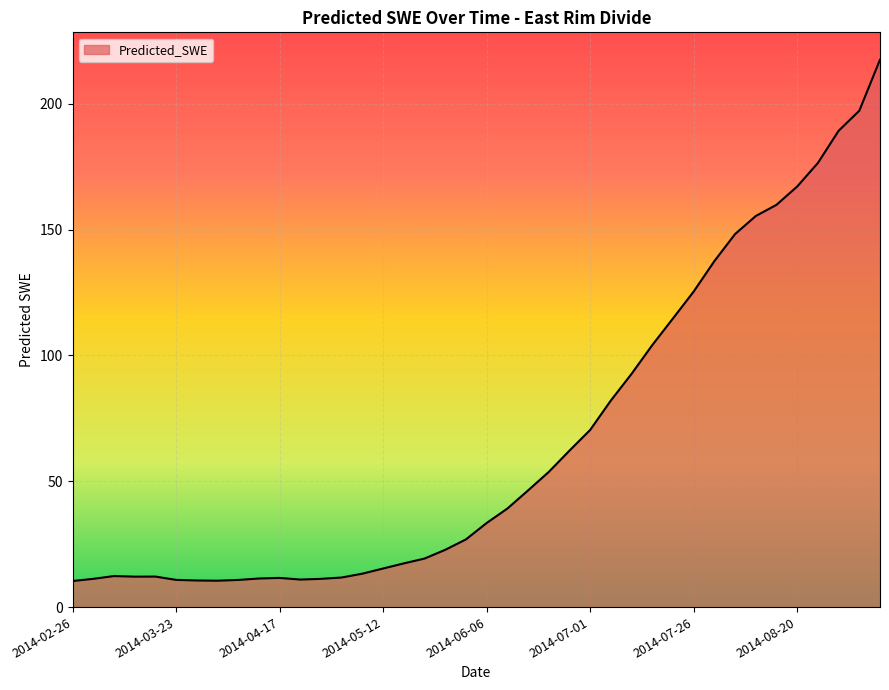

What is the smallest value displayed?

10.4